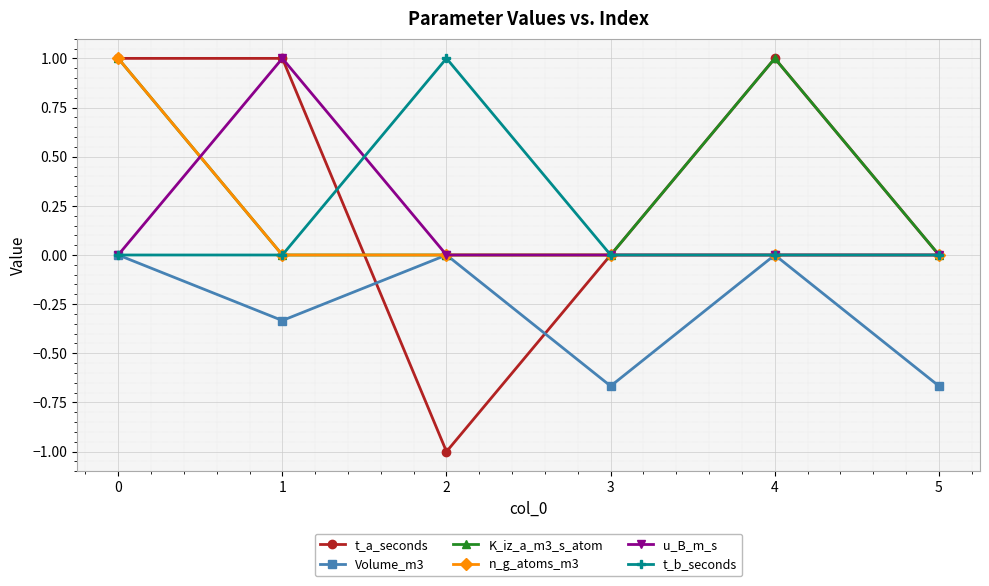

The value of n_g_atoms_m3 at 1 is 0.7. True or false?

False